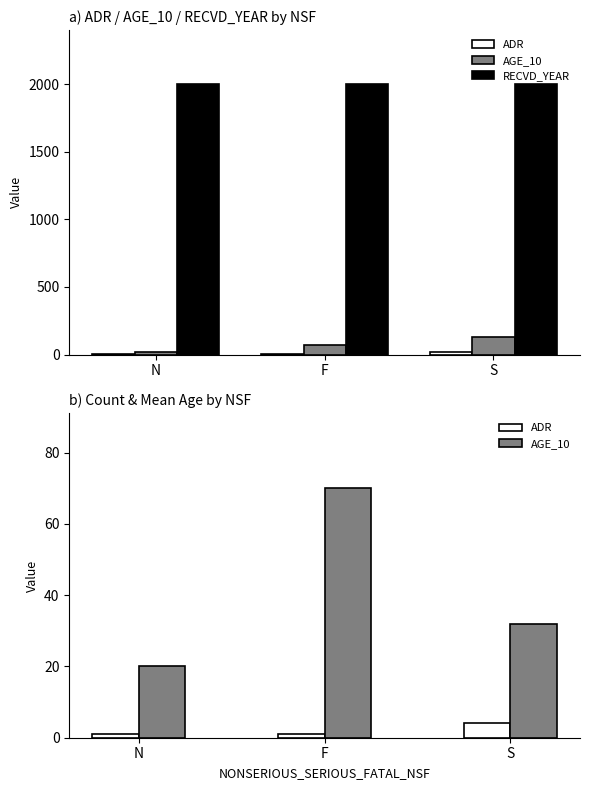

At which label is AGE_10 closest to 45?

S